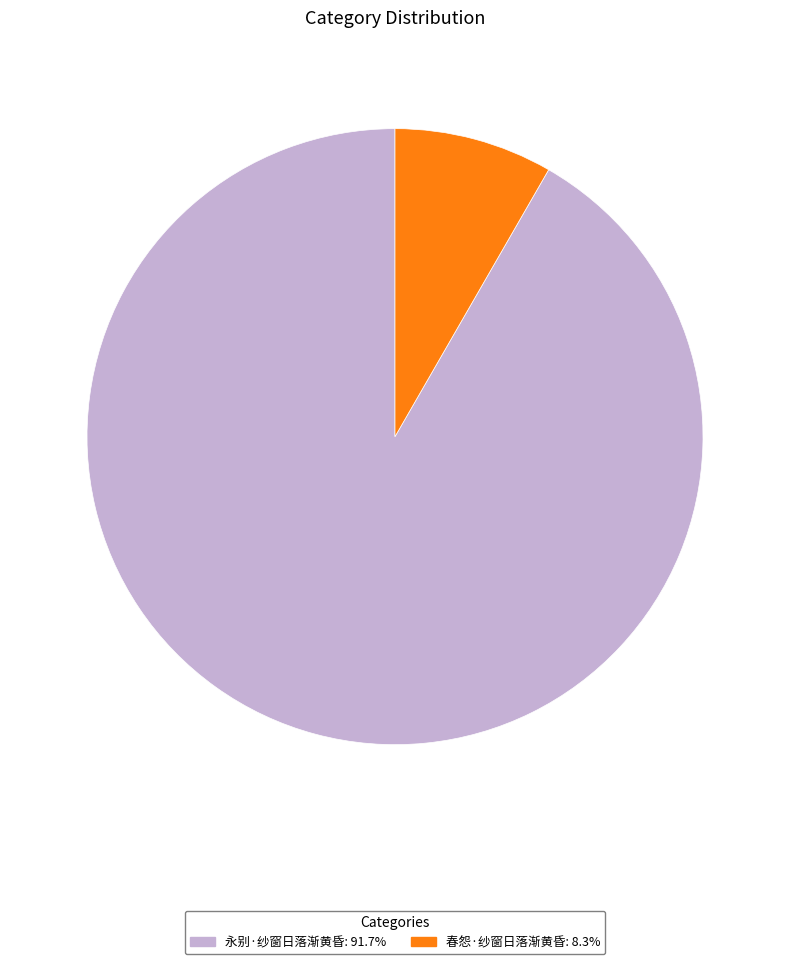

True or false: 春怨·纱窗日落渐黄昏 accounts for 1% of the total.

False